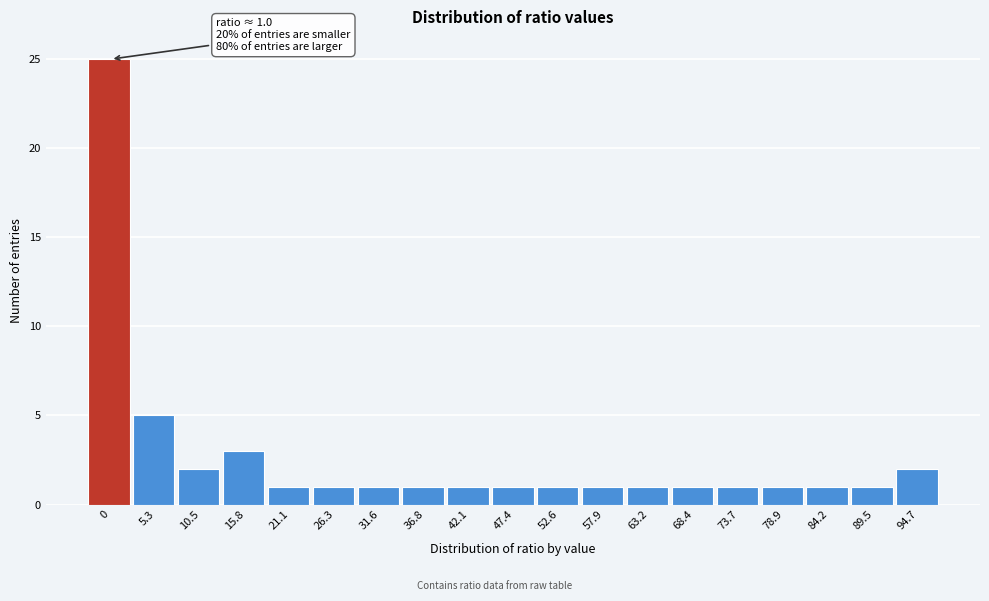

Reading right to left, list all the values displayed in this chart.

94.7=2	89.5=1	84.2=1	78.9=1	73.7=1	68.4=1	63.2=1	57.9=1	52.6=1	47.4=1	42.1=1	36.8=1	31.6=1	26.3=1	21.1=1	15.8=3	10.5=2	5.3=5	0=25